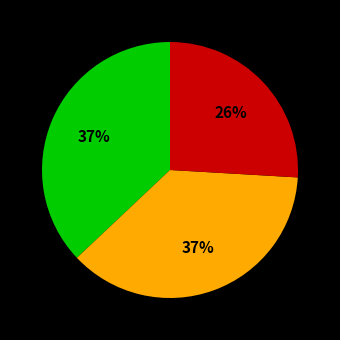

To the nearest percent, what is the difference between the largest and smallest slice percentages?

11%